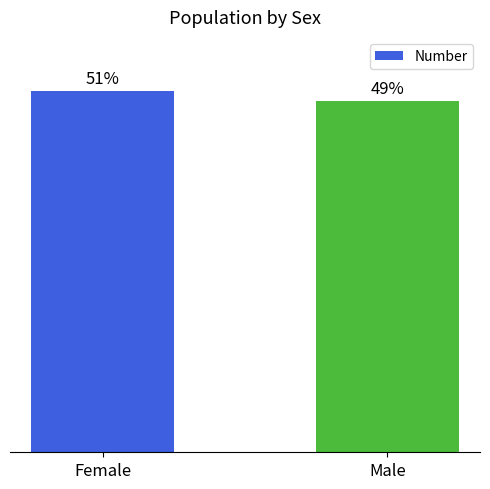

Which category has the lowest value across all series?

Male